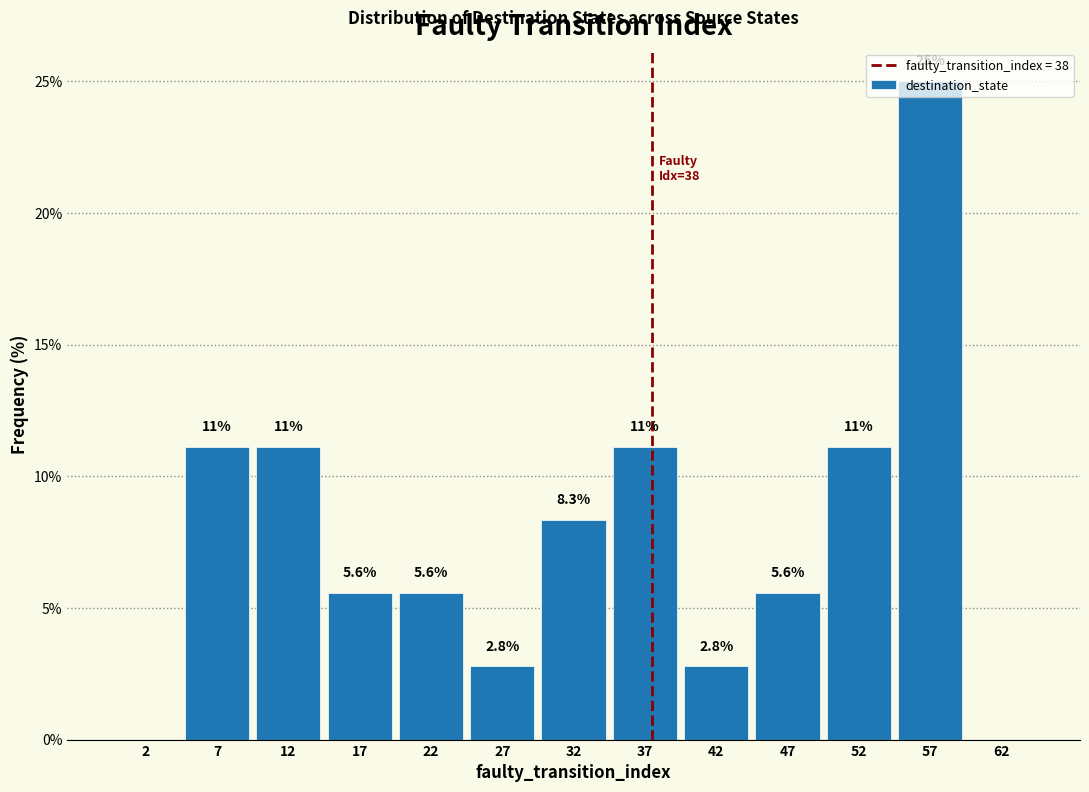

Over which range of the x-axis is the bar tallest?

55 to 60